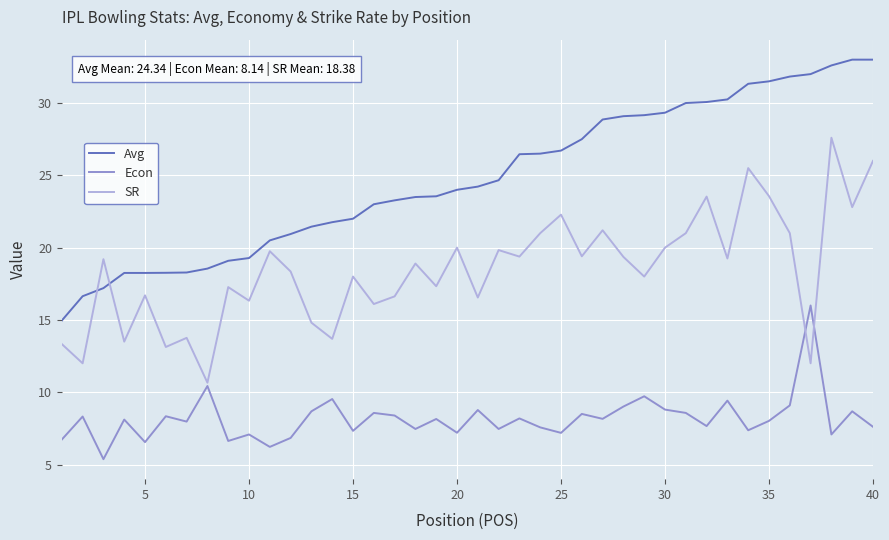

Rank the series by their maximum value, from highest to lowest.

Avg, SR, Econ